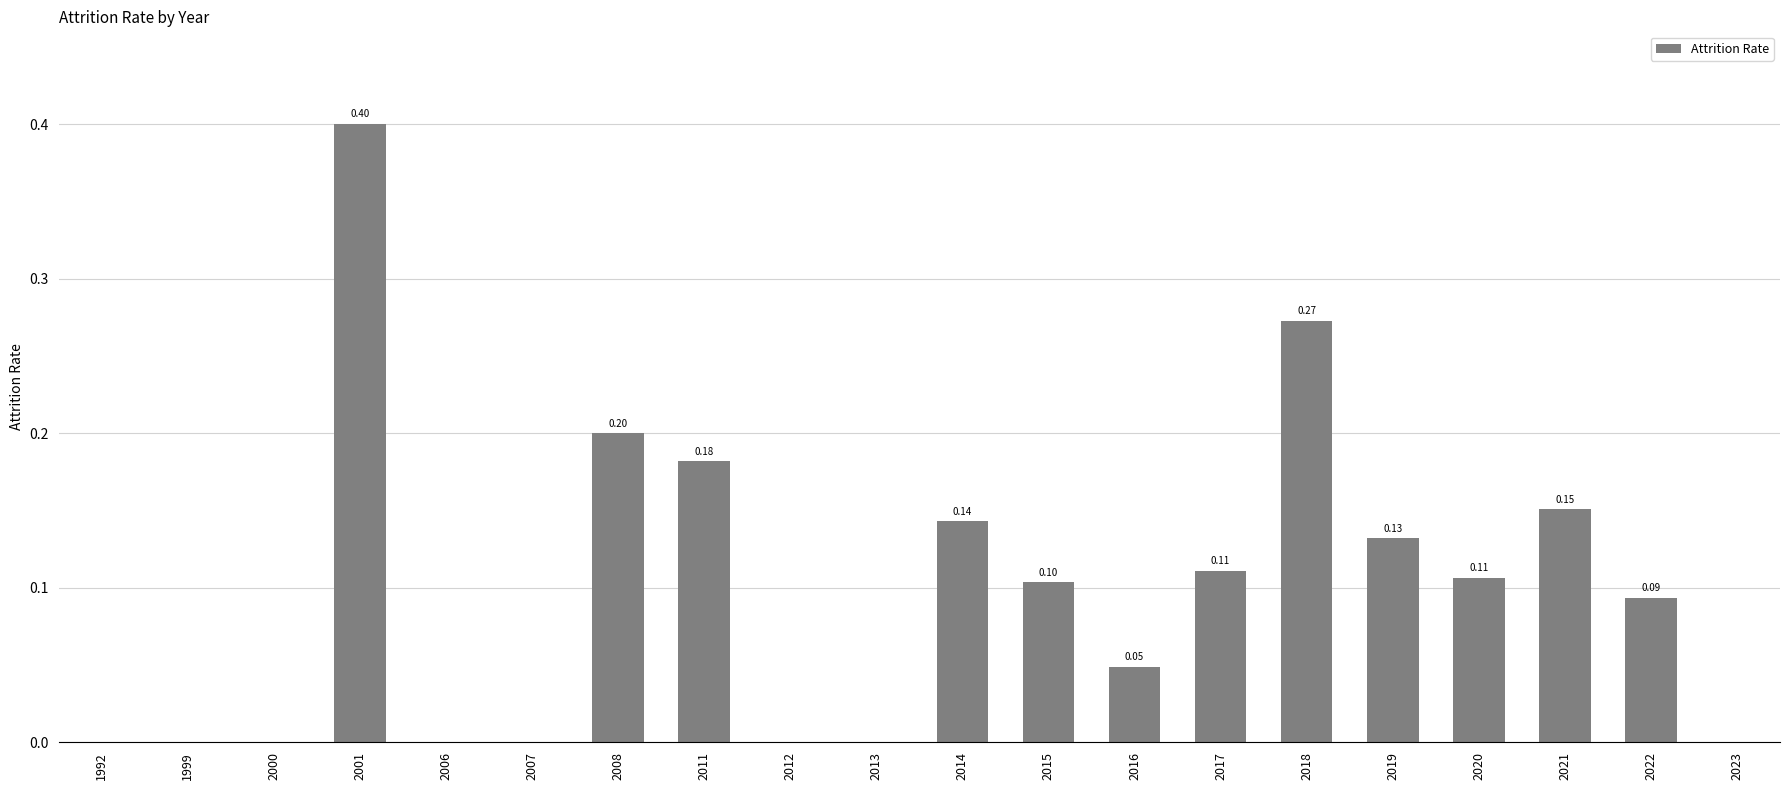

Are the bars horizontal?

No